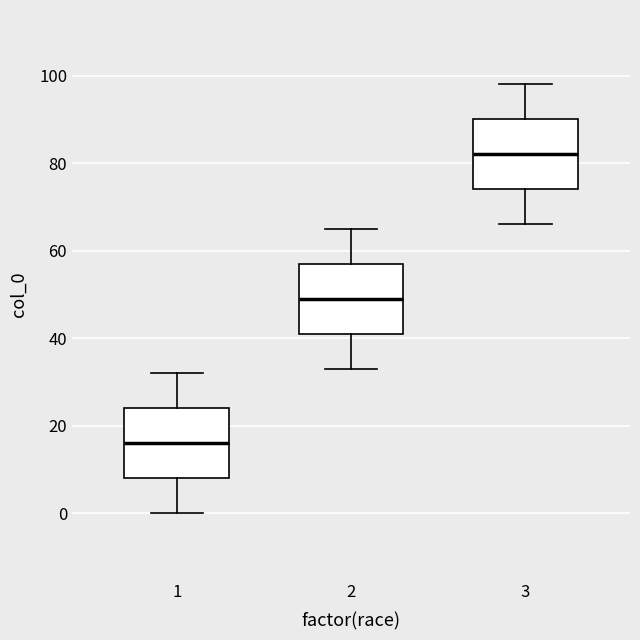

Reading left to right, read every box against the y-axis: the position of its median line, the range the box covers, and the ends of its whiskers. The values are not printed on the chart, so give them approximately, as read against the axis.

1: median 16, box 8 to 24, whiskers 0 to 32
2: median 50, box 42 to 58, whiskers 34 to 66
3: median 82, box 74 to 90, whiskers 66 to 98